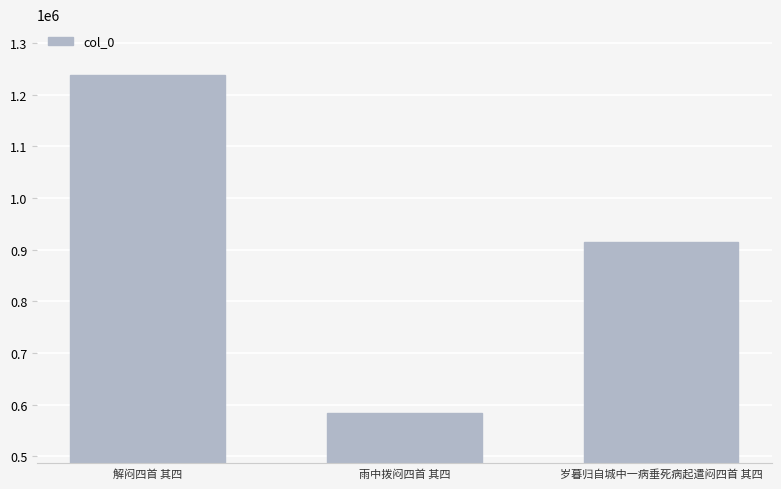

What is the change in value from 雨中拨闷四首 其四 to 岁暮归自城中一病垂死病起遣闷四首 其四?

+330633